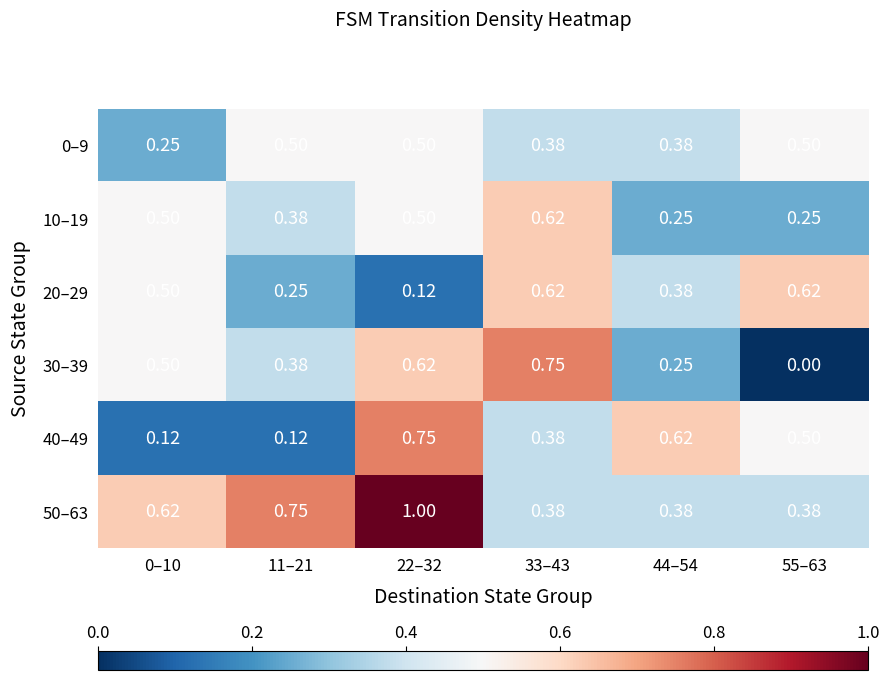

Is the value of 20–29 at 44–54 greater than the value of 50–63 at 0–10?

No